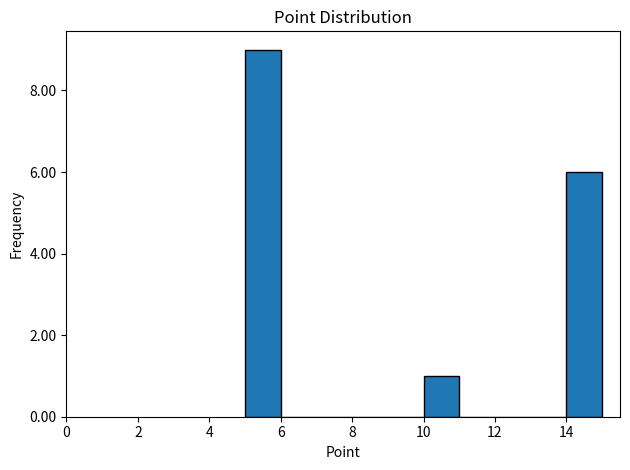

Reading left to right, transcribe this chart: for each bar, give the range it covers on the x-axis and its height. The values are not printed on the chart, so give them approximately, as read against the axis.

5 to 6: 9
6 to 7: 0
7 to 8: 0
8 to 9: 0
9 to 10: 0
10 to 11: 1
11 to 12: 0
12 to 13: 0
13 to 14: 0
14 to 15: 6